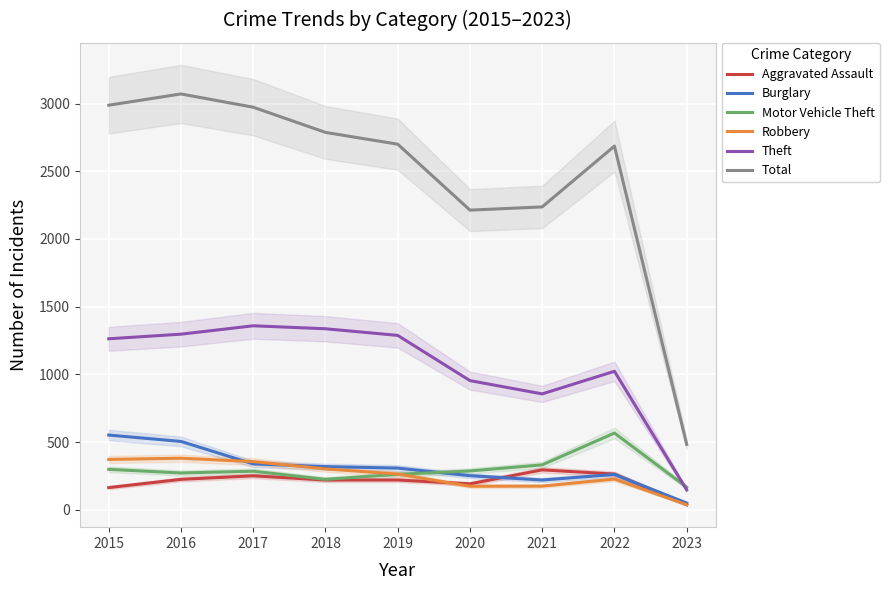

What is the difference between the highest and lowest values at 2015?

2824